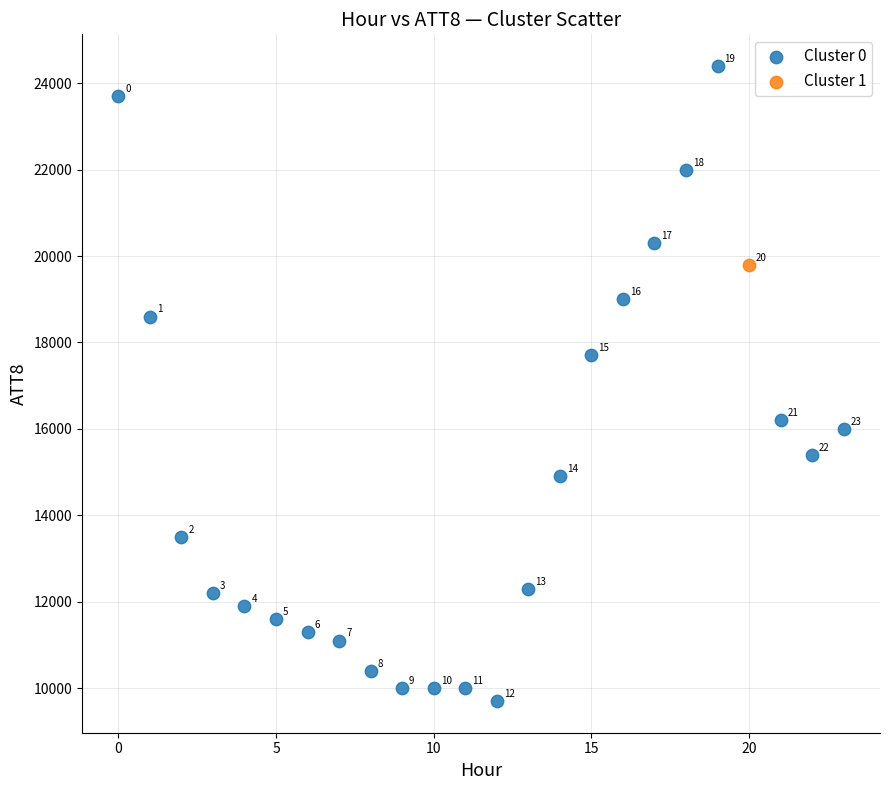

What are all the series names shown in the legend?

Cluster 0, Cluster 1